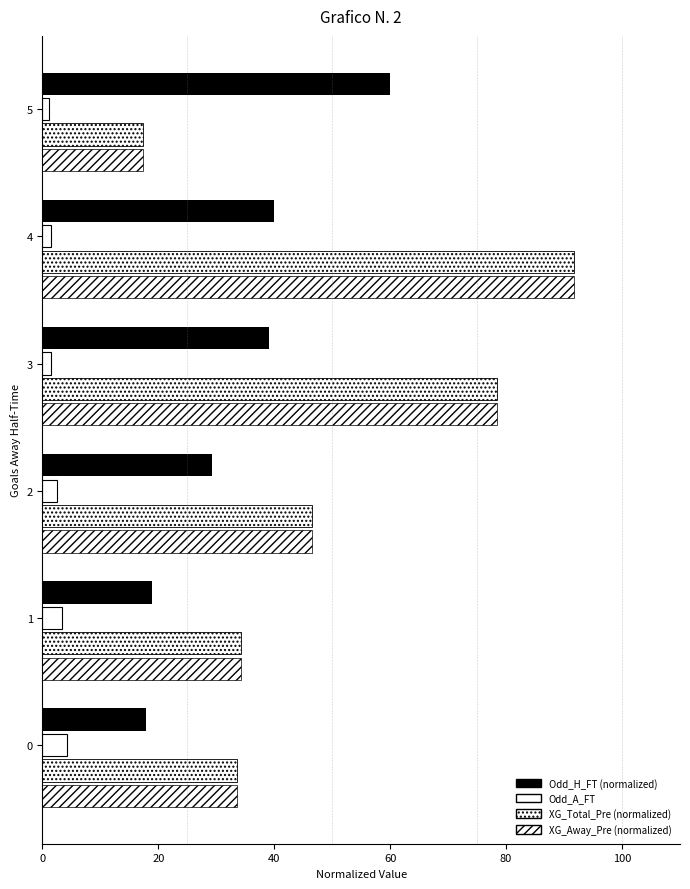

How many distinct data groups are displayed?

4